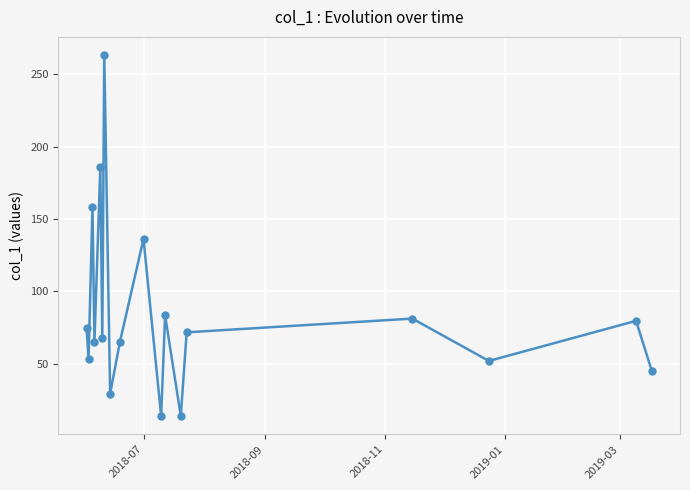

How many points are lower than both their immediate neighbors (excluding endpoints)?

7